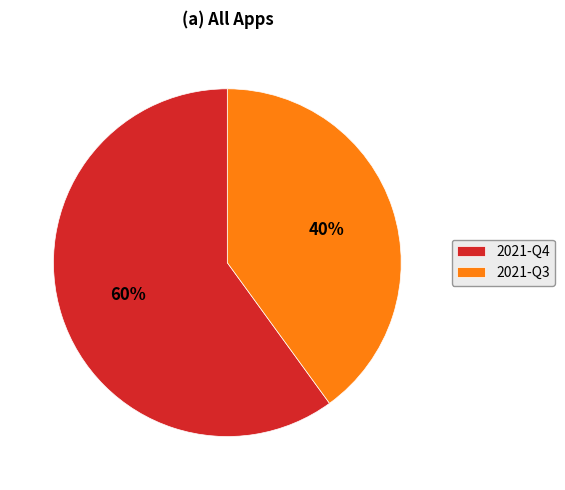

How many segments does this pie chart have?

2